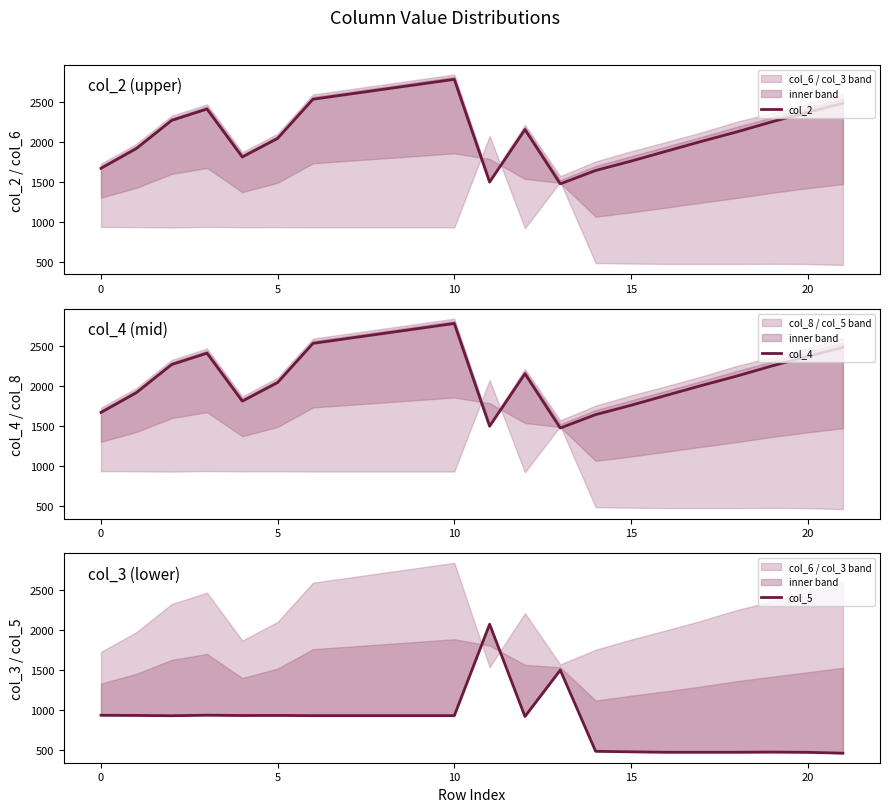

What is the difference between the second highest and minimum values in the col_4 series?

1241